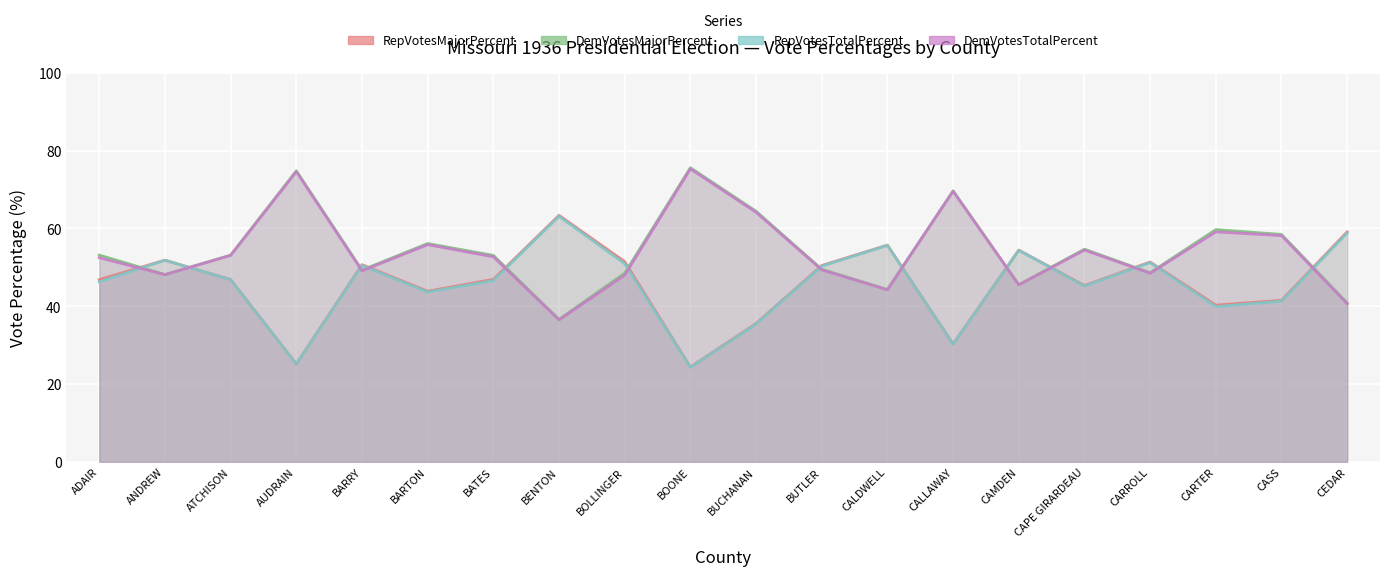

The DemVotesTotalPercent series shows 111.1 at BOONE. True or false?

False